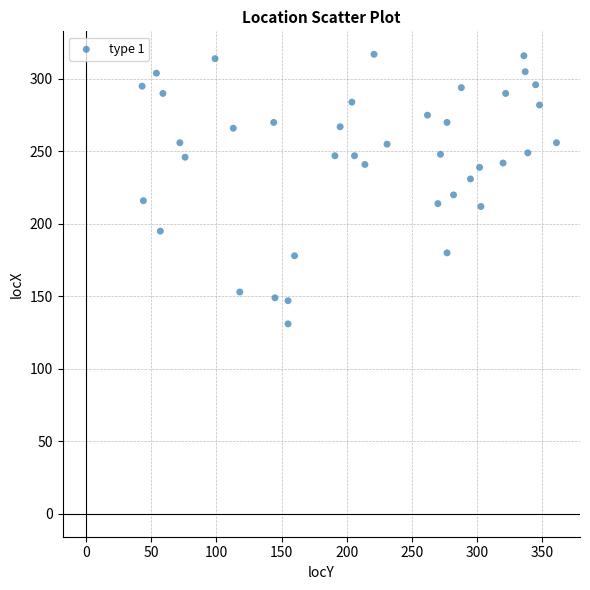

What is the range of X values (max minus min)?

318